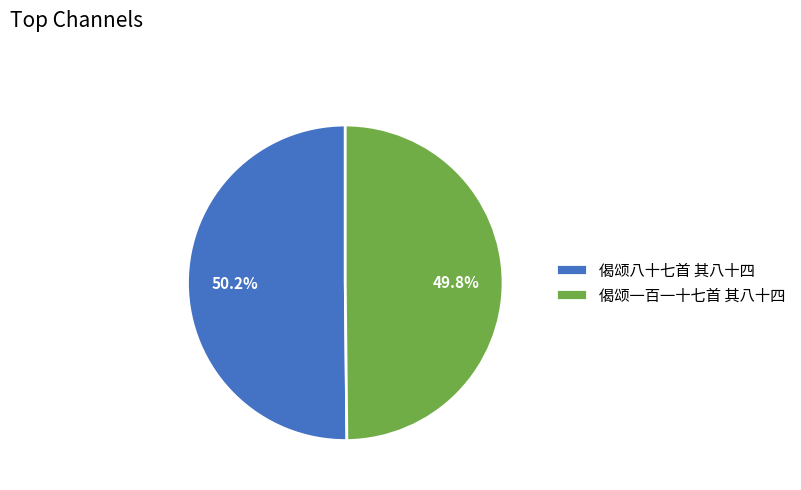

To the nearest percent, what is the average slice percentage?

50%